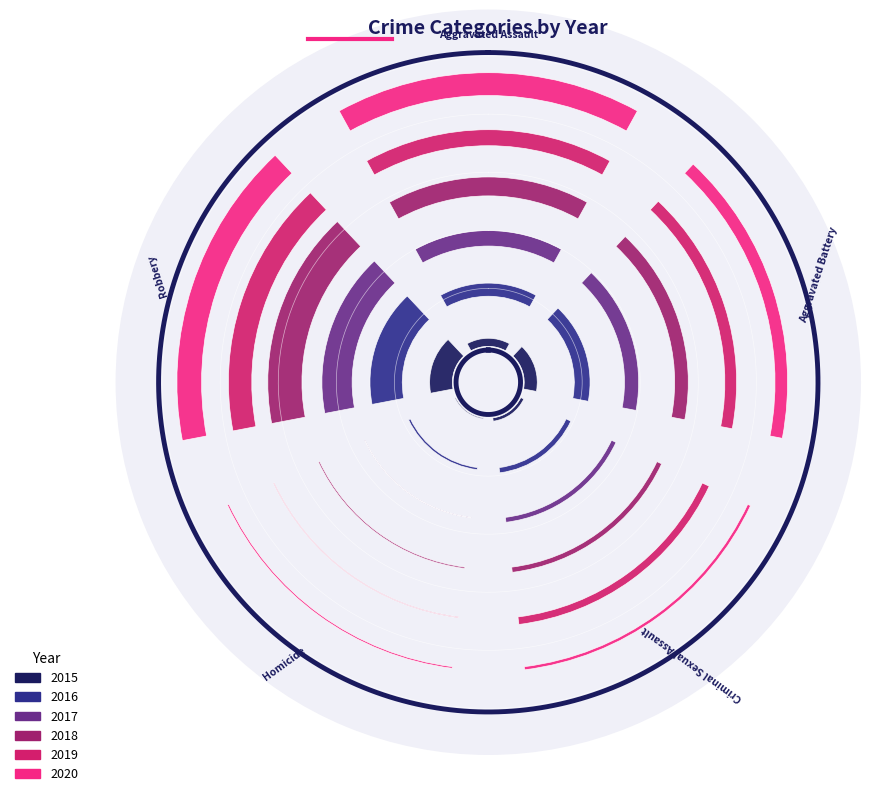

Reading left to right, list all the values displayed in this chart.

2015: 0.1	0.2	0.0	0.0	0.3
2016: 0.2	0.2	0.1	0.0	0.5
2017: 0.2	0.2	0.1	0.0	0.4
2018: 0.3	0.2	0.1	0.0	0.5
2019: 0.2	0.2	0.1	0.0	0.3
2020: 0.3	0.2	0.0	0.0	0.3